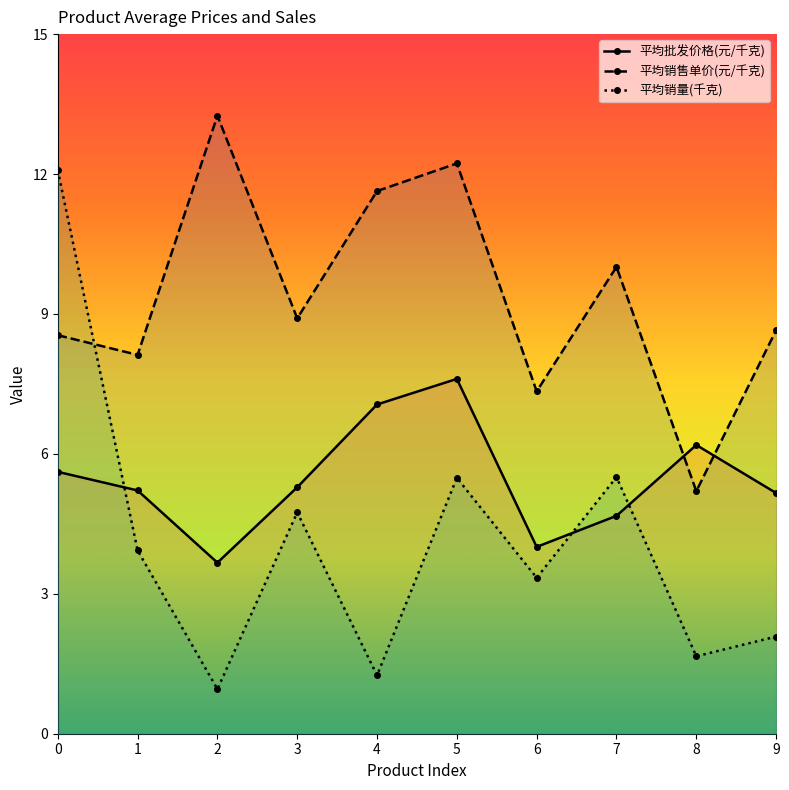

Rank the series at 2 from highest to lowest value.

平均销售单价(元/千克), 平均批发价格(元/千克), 平均销量(千克)